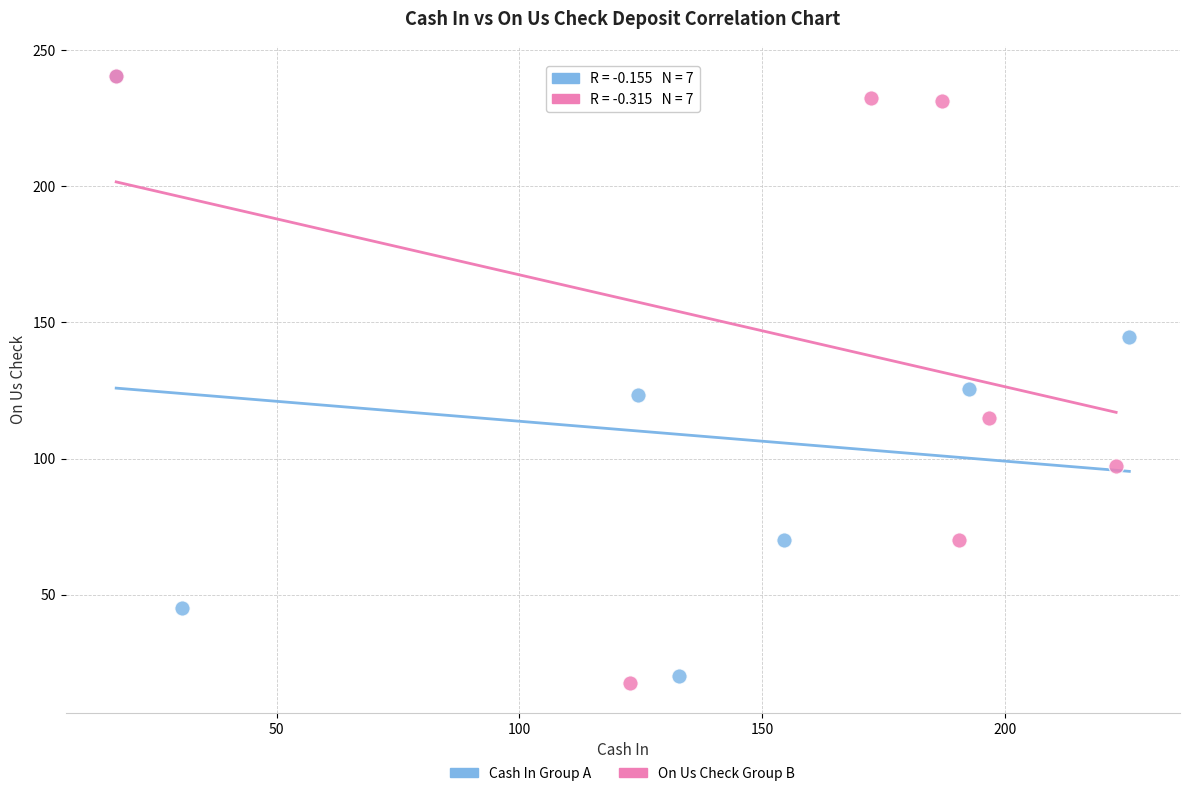

Which series contains the lowest Y value?

On Us Check Group B